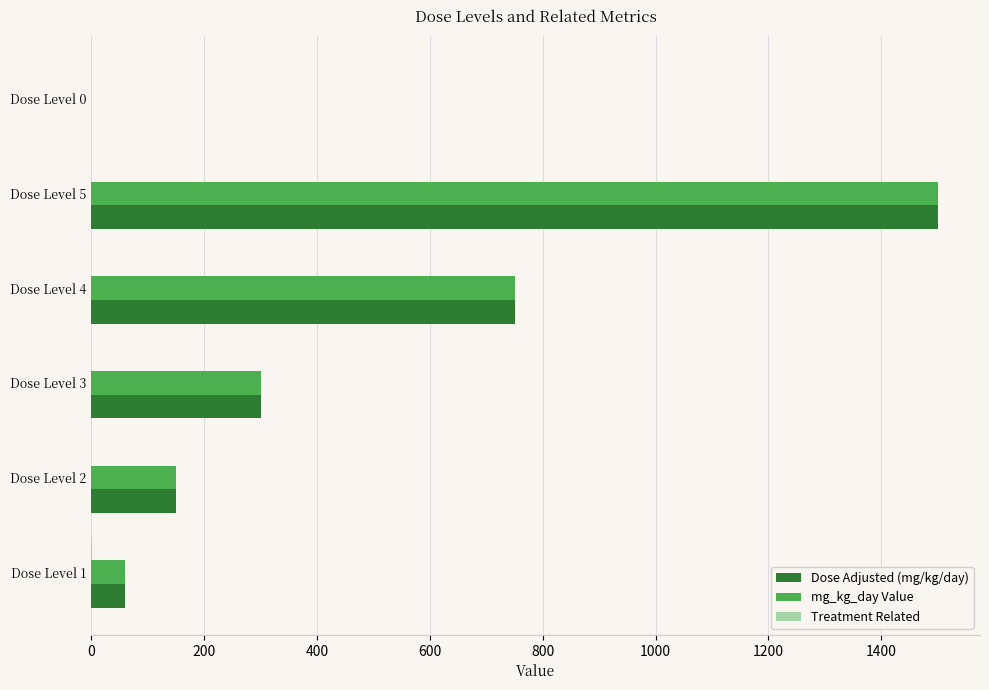

The value of mg_kg_day Value at Dose Level 4 is 440. True or false?

False